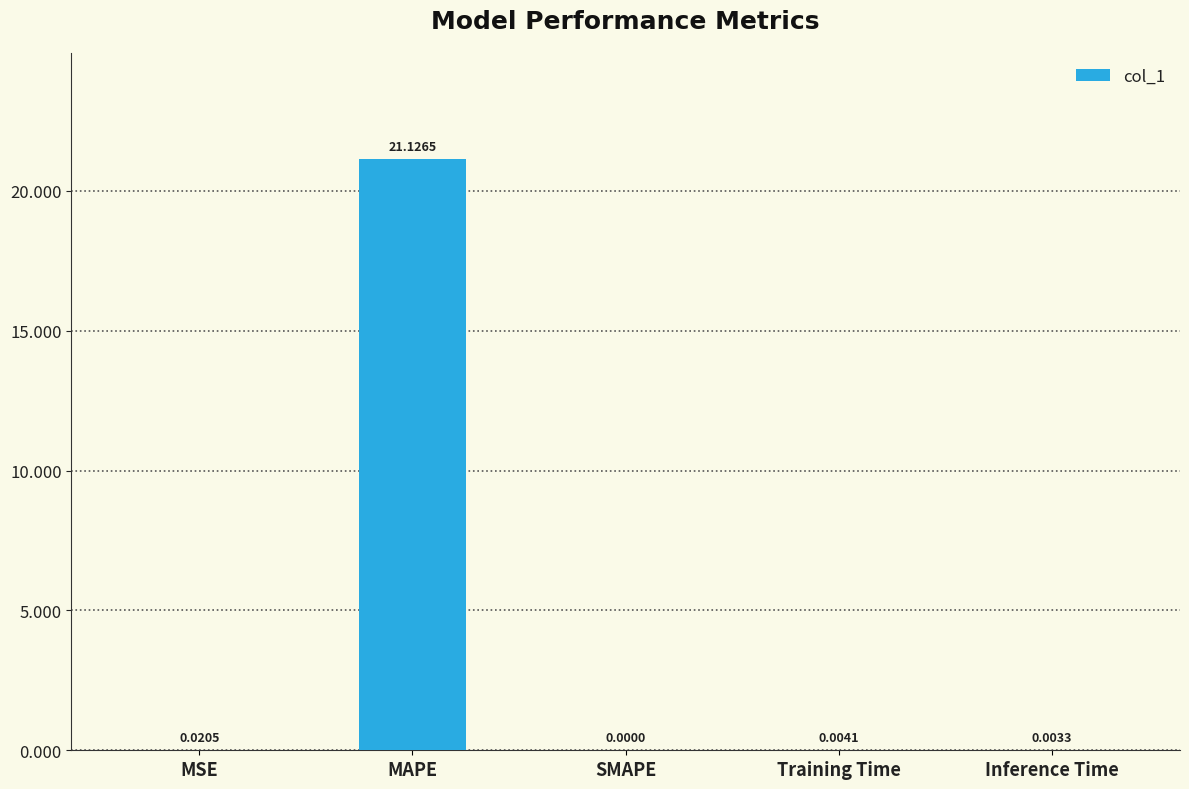

Are the bars horizontal?

No